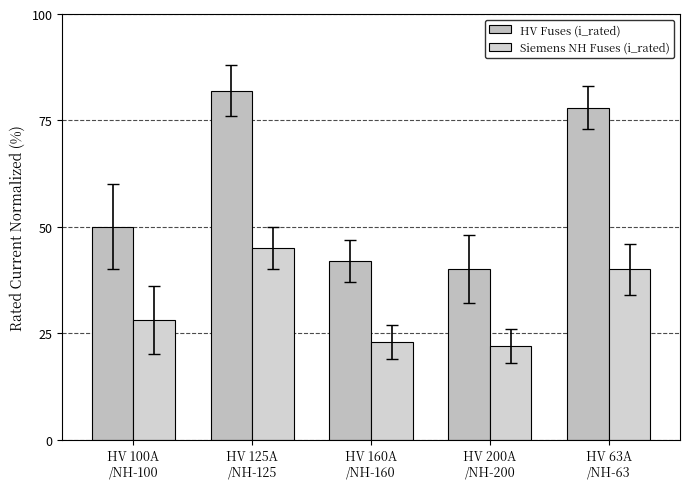

At which label does HV Fuses (i_rated) reach its peak?

HV 125A
/NH-125